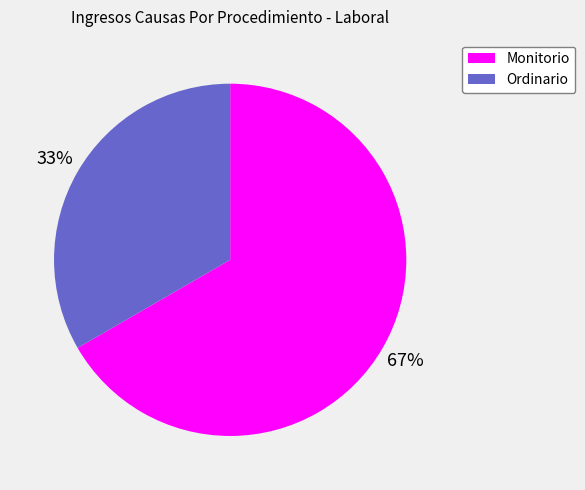

Rank the categories by value from lowest to highest.

Ordinario, Monitorio